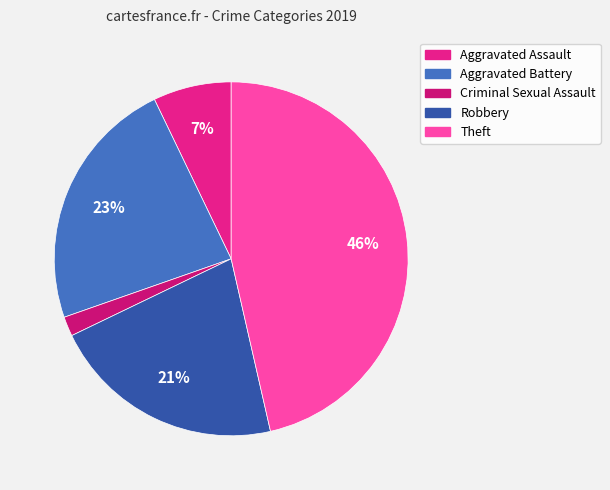

Approximately how many times larger is the value at Aggravated Assault compared to Aggravated Battery?

0.3